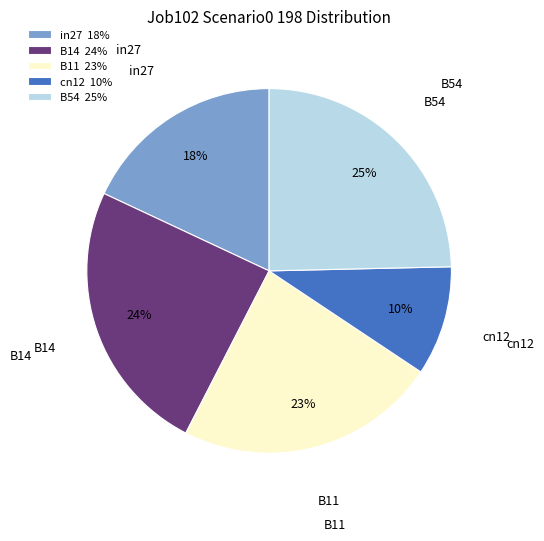

Is B14 the majority of the pie?

No